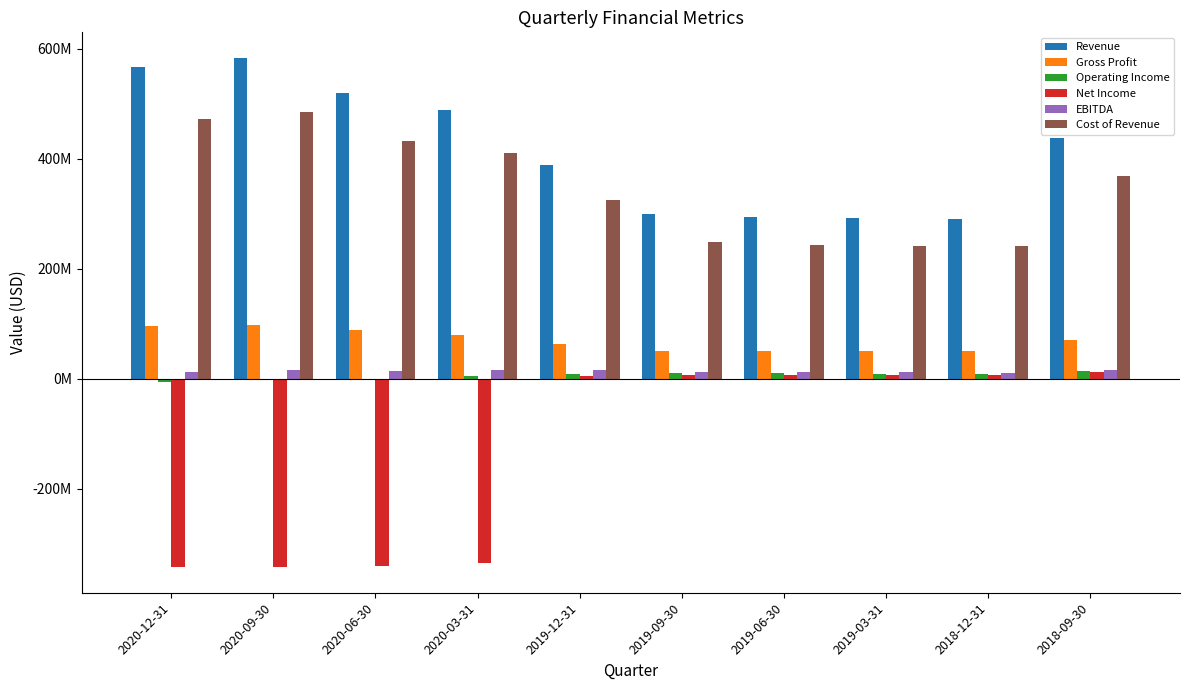

Between 2019-12-31 and 2019-06-30, which series saw the biggest shift?

Revenue